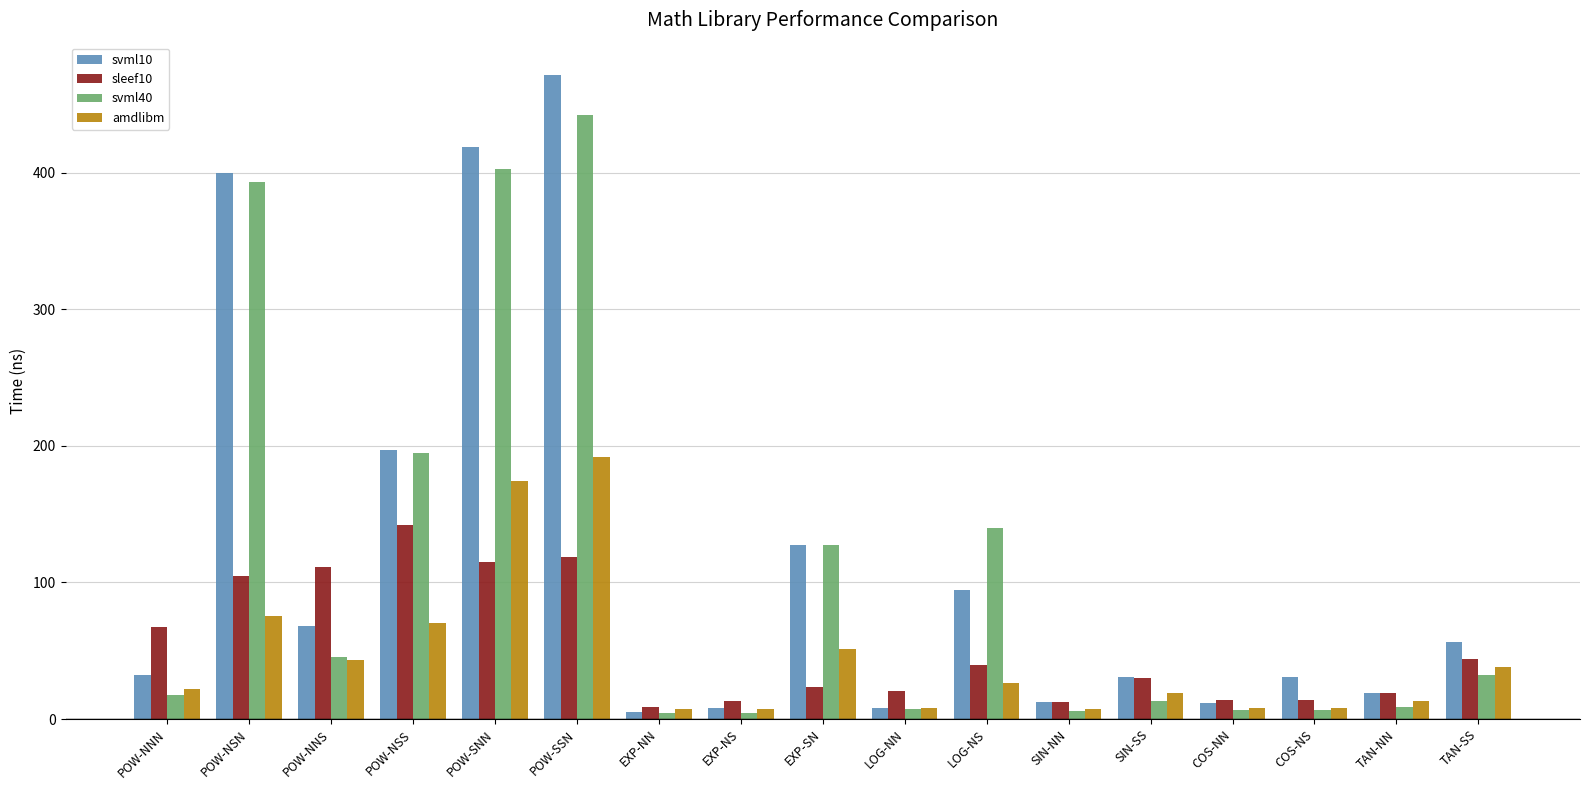

Are the bars horizontal?

No